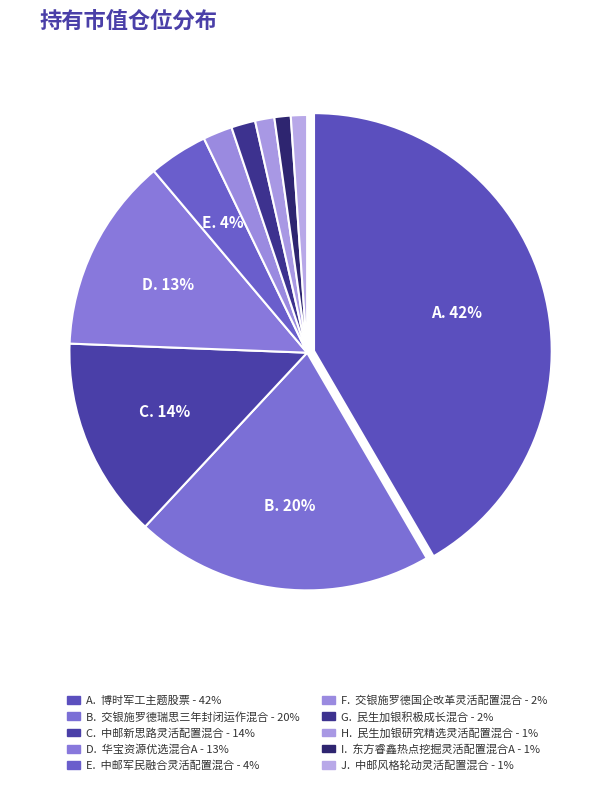

How many slices are in this pie chart?

10